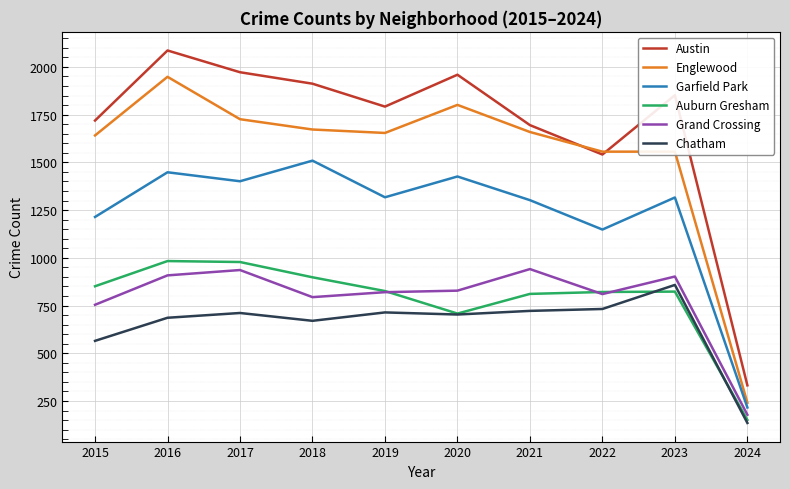

Which category has the highest value across all series?

2016